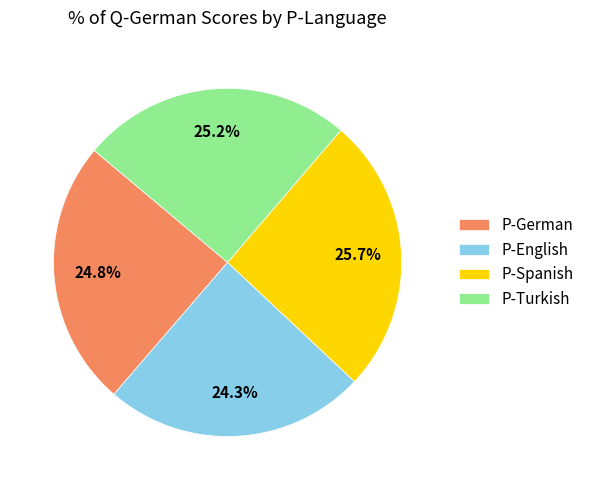

To the nearest percent, what percentage of the pie is P-German?

25%